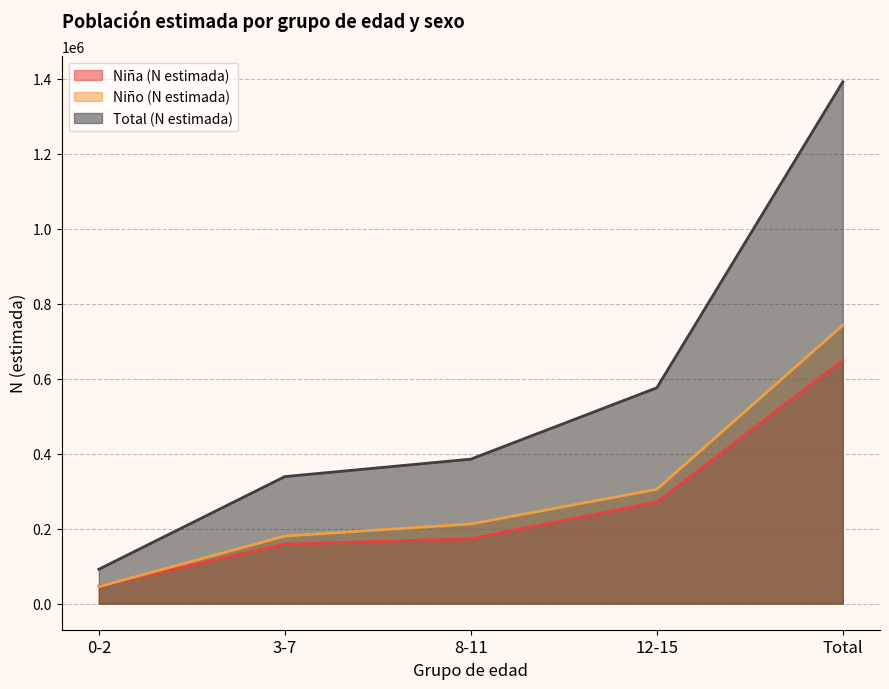

Reading left to right, what are all the values shown in this chart?

Niña (N estimada): 0-2=46495	3-7=158778	8-11=173072	12-15=270916	Total=649260
Niño (N estimada): 0-2=45285	3-7=180248	8-11=212490	12-15=304999	Total=743022
Total (N estimada): 0-2=91779	3-7=339025	8-11=385563	12-15=575915	Total=1392282